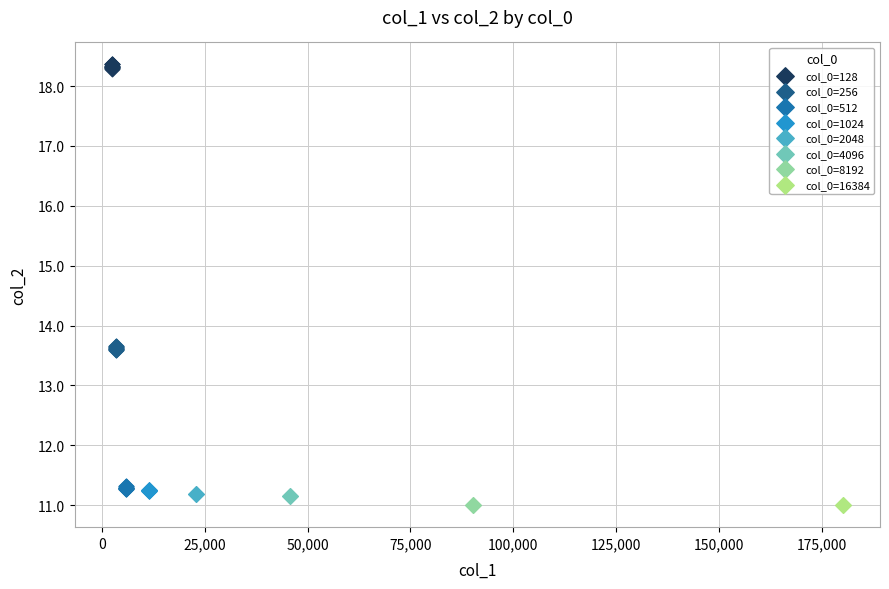

Which series contains the highest Y value?

col_0=128